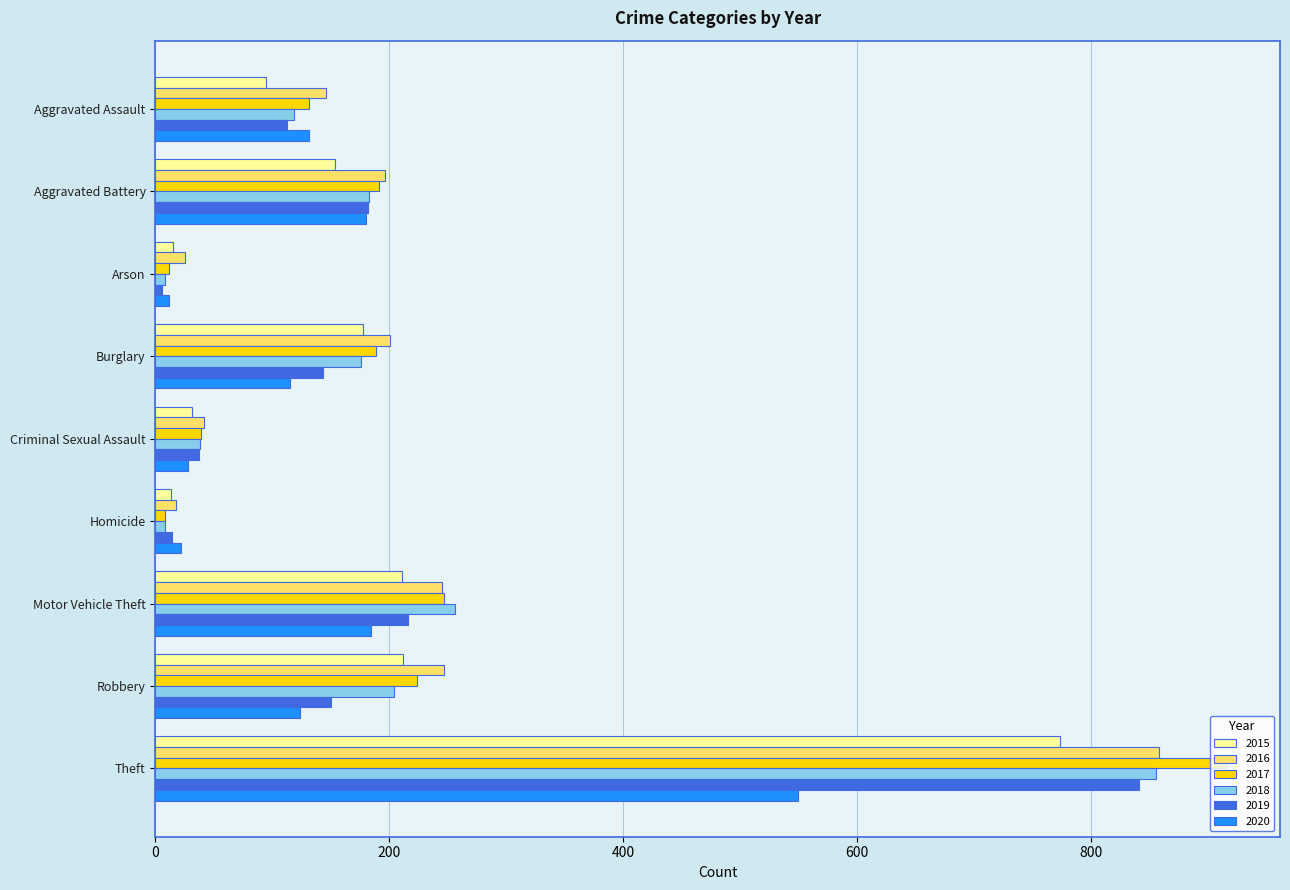

Which series has the widest spread of values?

2017